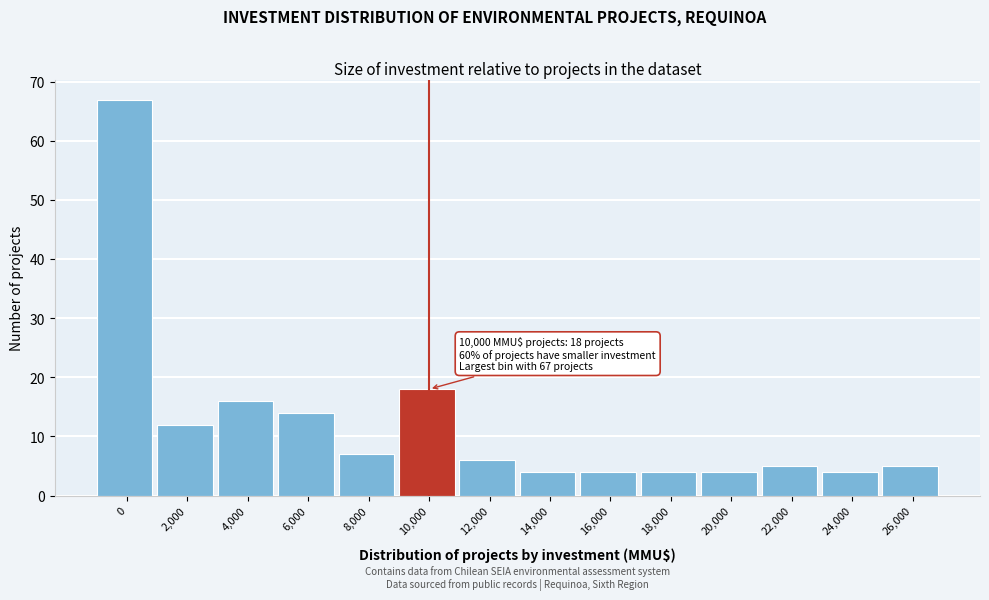

Reading right to left, transcribe all the data shown in this chart.

26,000=5	24,000=4	22,000=5	20,000=4	18,000=4	16,000=4	14,000=4	12,000=6	10,000=18	8,000=7	6,000=14	4,000=16	2,000=12	0=67